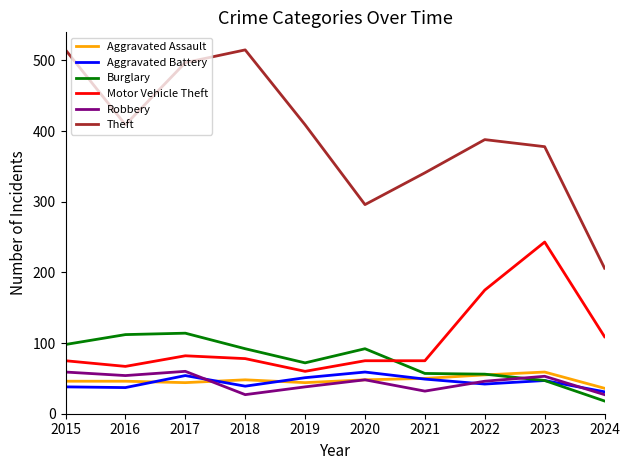

Between 2022 and 2024, which series saw the biggest shift?

Theft